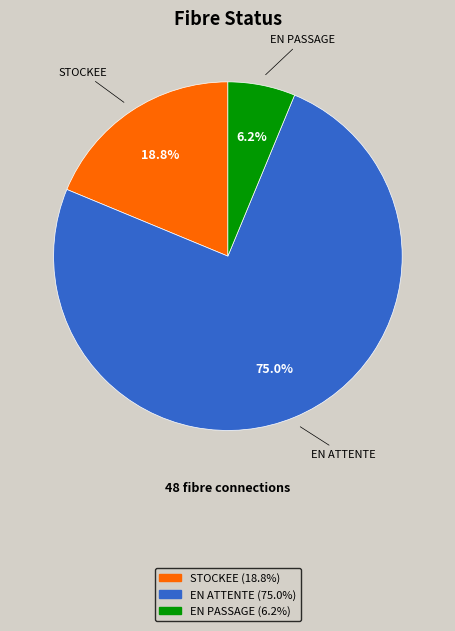

Is there a majority slice in this chart?

Yes